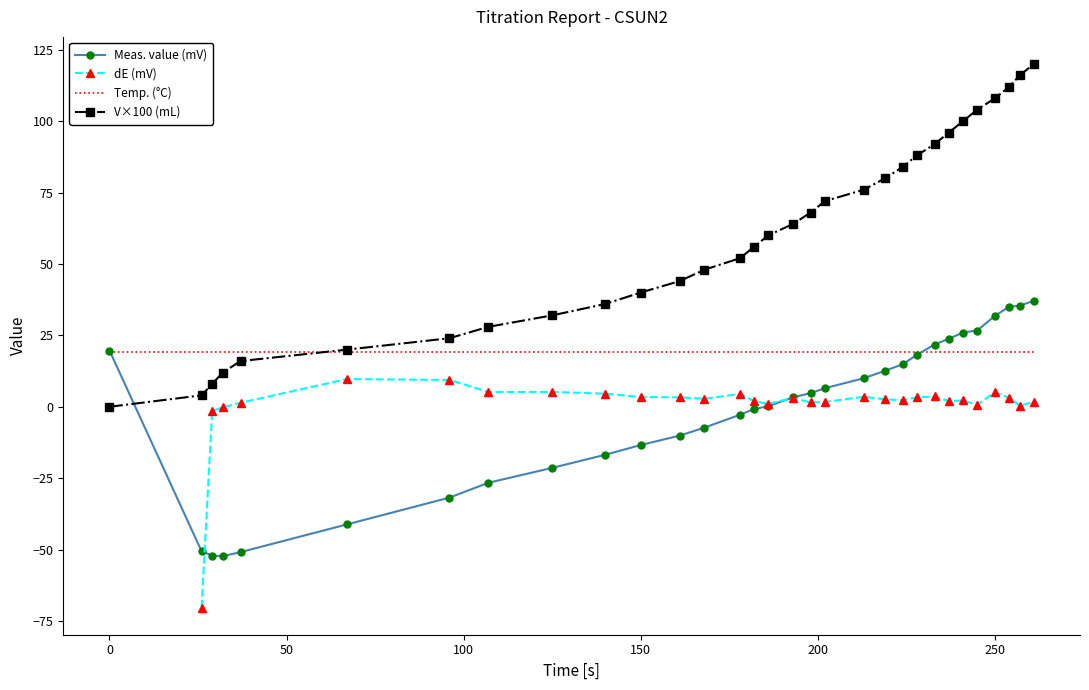

Which series has the largest range (max minus min)?

V×100 (mL)